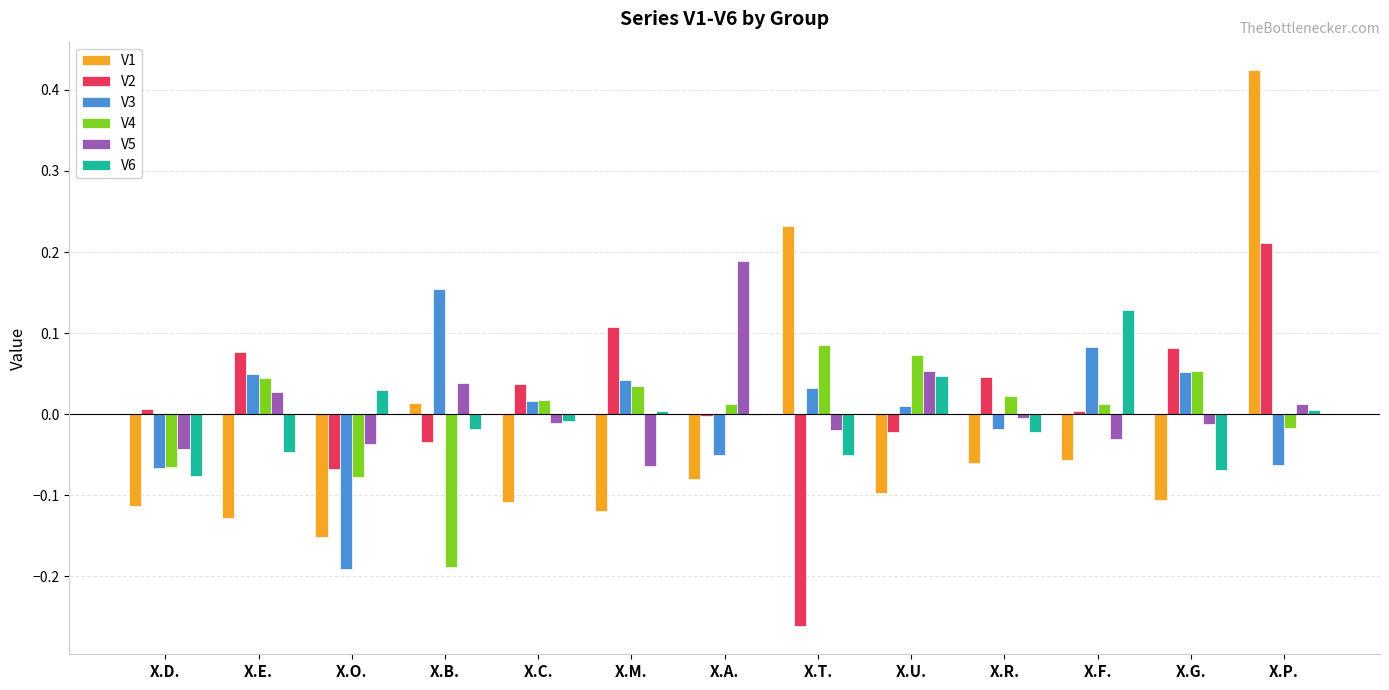

Which series has the largest range (max minus min)?

V1